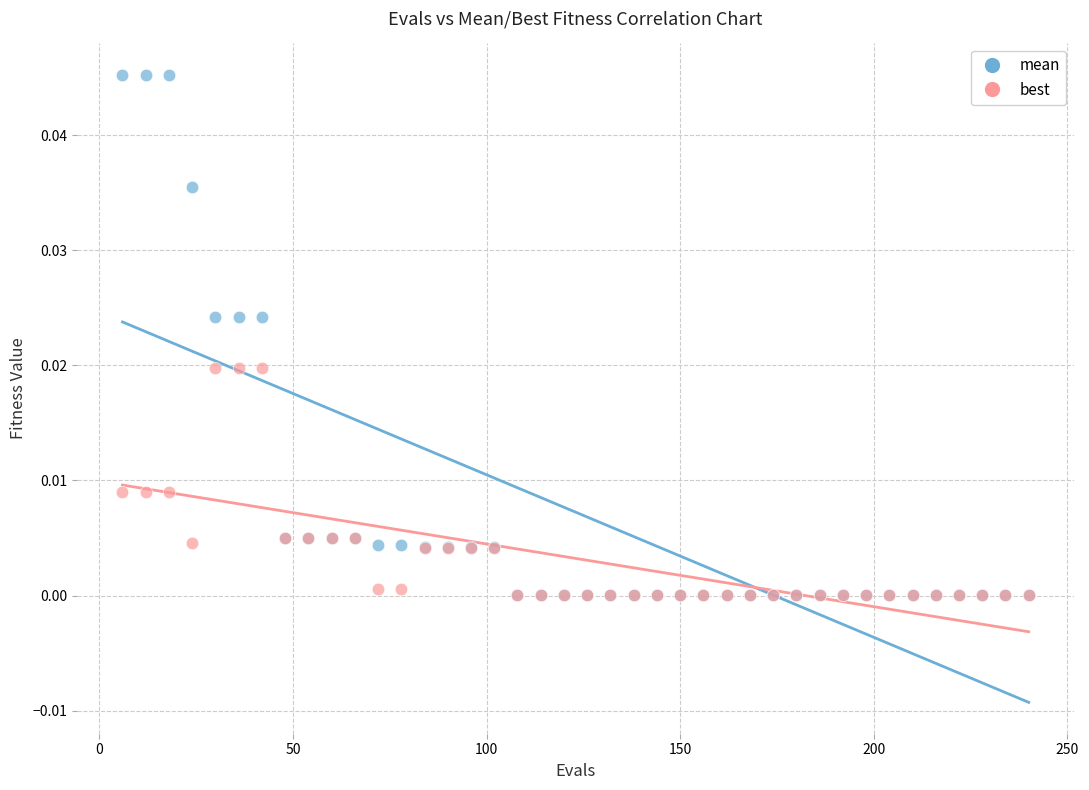

Which series has the largest Y range (max minus min)?

mean